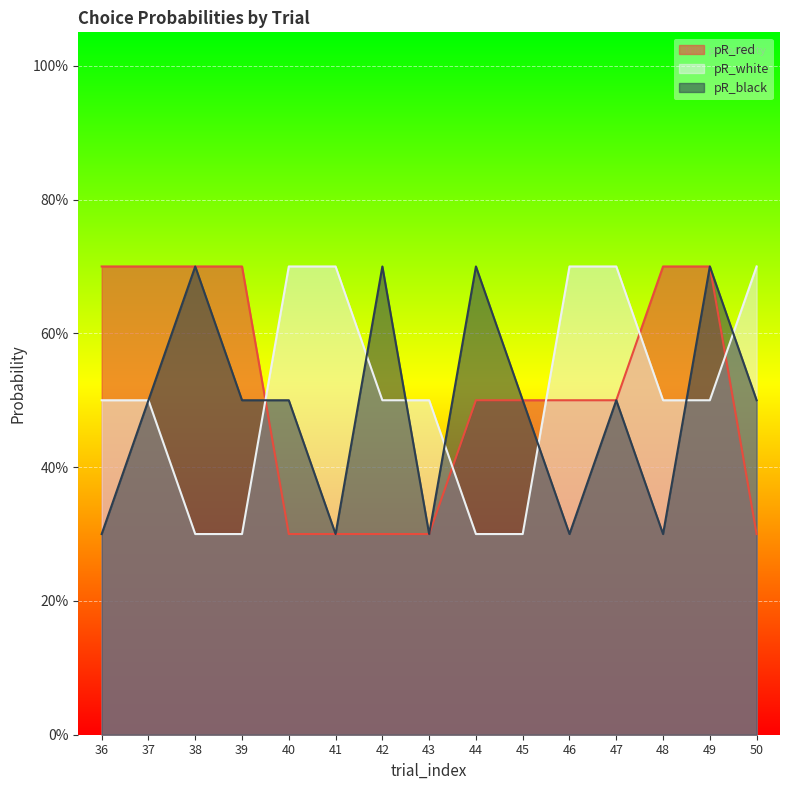

Rank the series at 40 from highest to lowest value.

pR_white, pR_black, pR_red